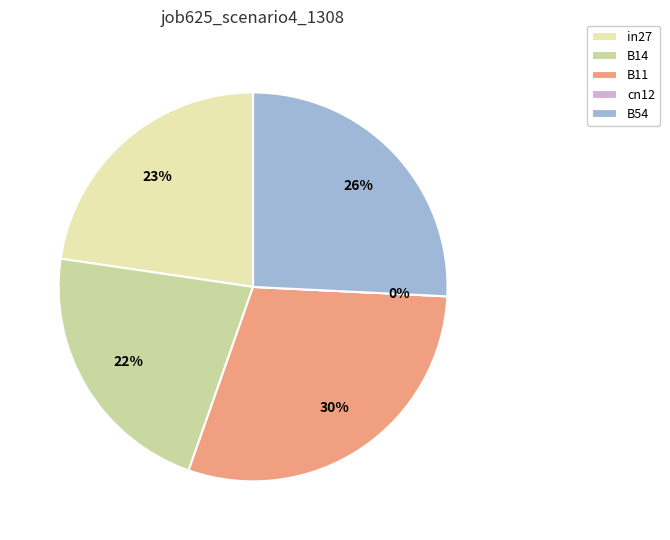

Count the number of slices in the pie.

5